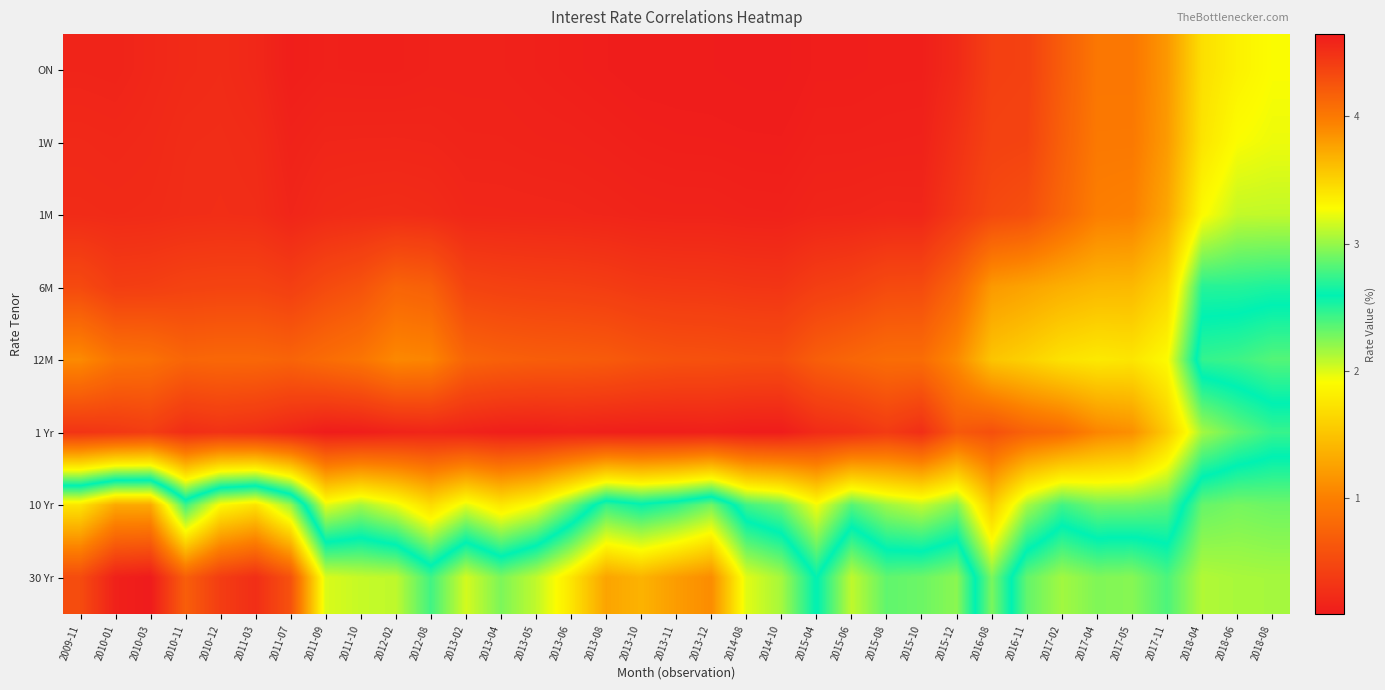

At which category is the sum across all series the highest?

2018-08